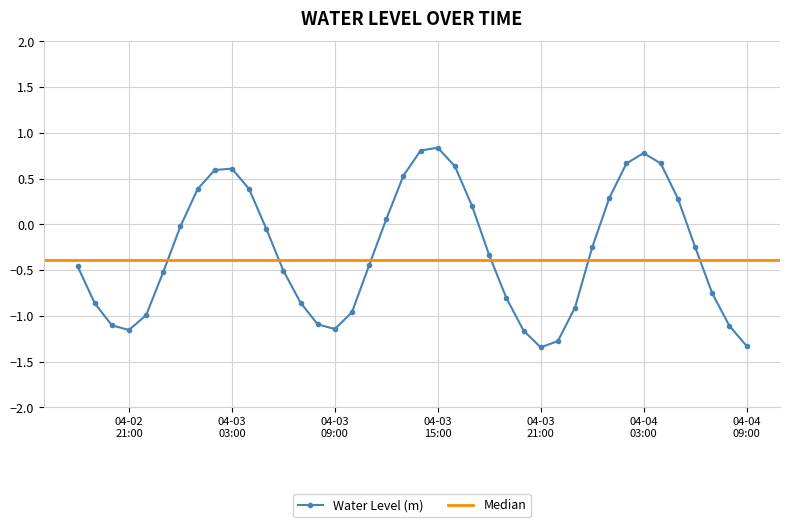

The chart shows a value of 0.3 at 2023-04-04 05:00:00. True or false?

True